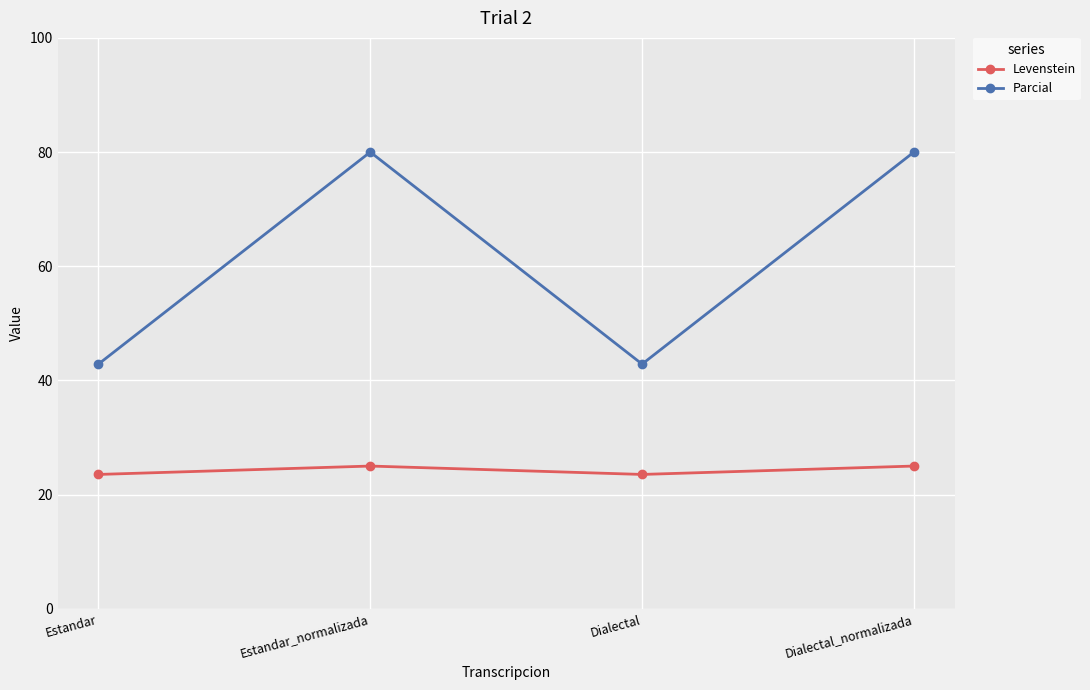

Reading left to right, transcribe all the data shown in this chart.

Levenstein: 23.5	25.0	23.5	25.0
Parcial: 42.9	80.0	42.9	80.0